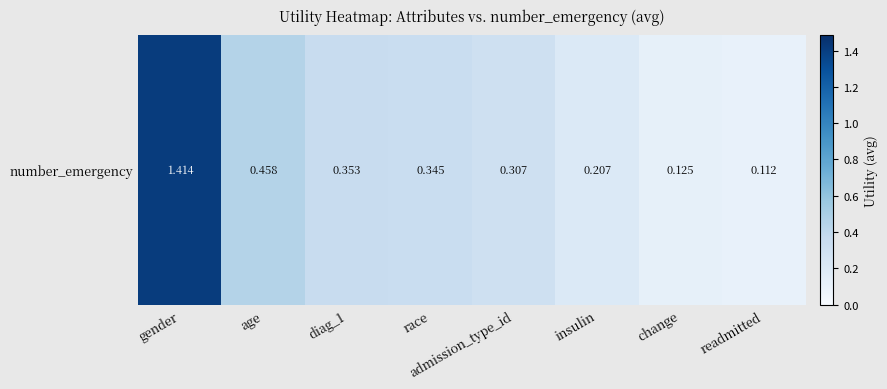

List the labels in order of value, smallest first.

readmitted, change, insulin, admission_type_id, race, diag_1, age, gender